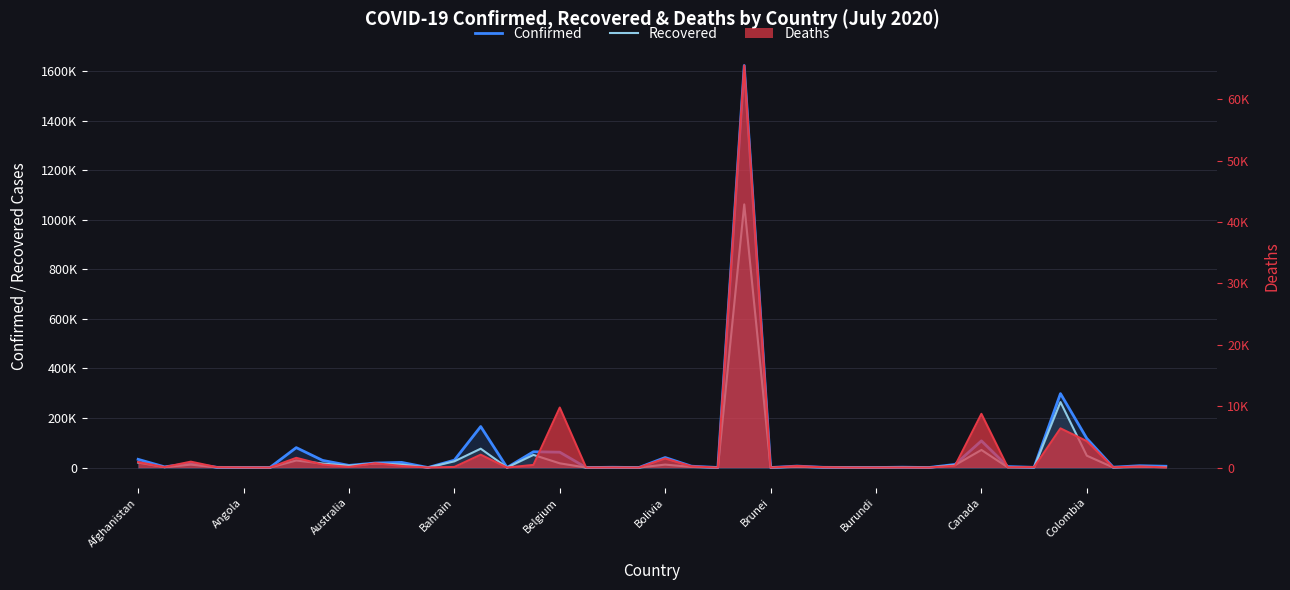

Which category has the highest value in the Confirmed series?

23